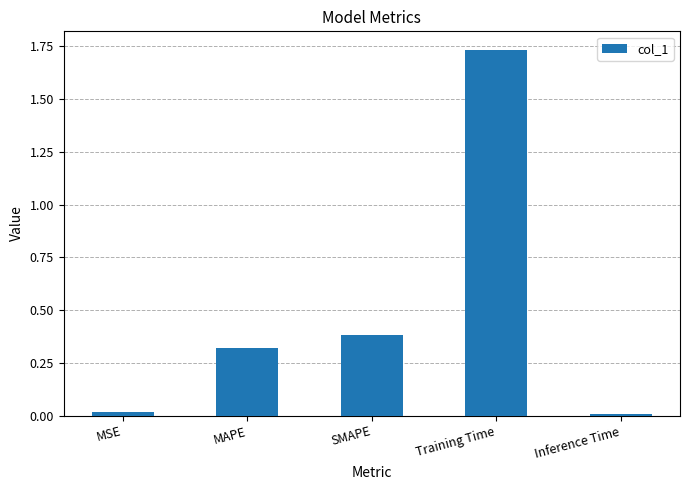

What is the average value?

0.5